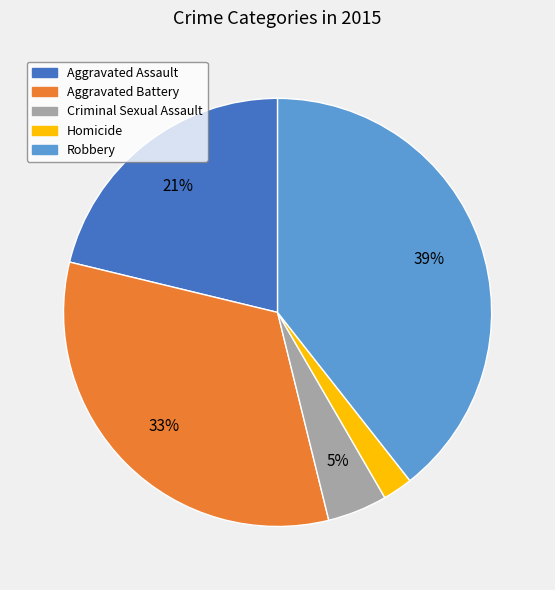

What percentage is the Homicide slice, to the nearest percent?

2%